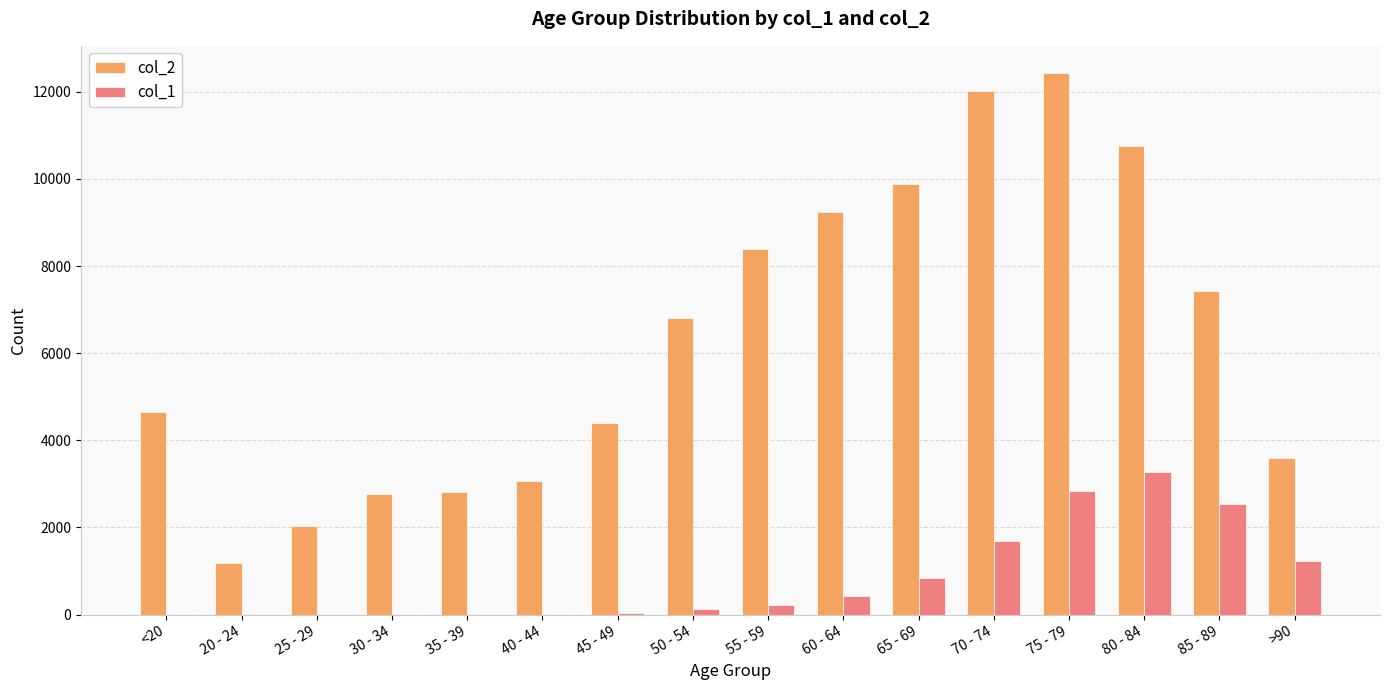

The value of col_2 at 85 - 89 is 5136. True or false?

False